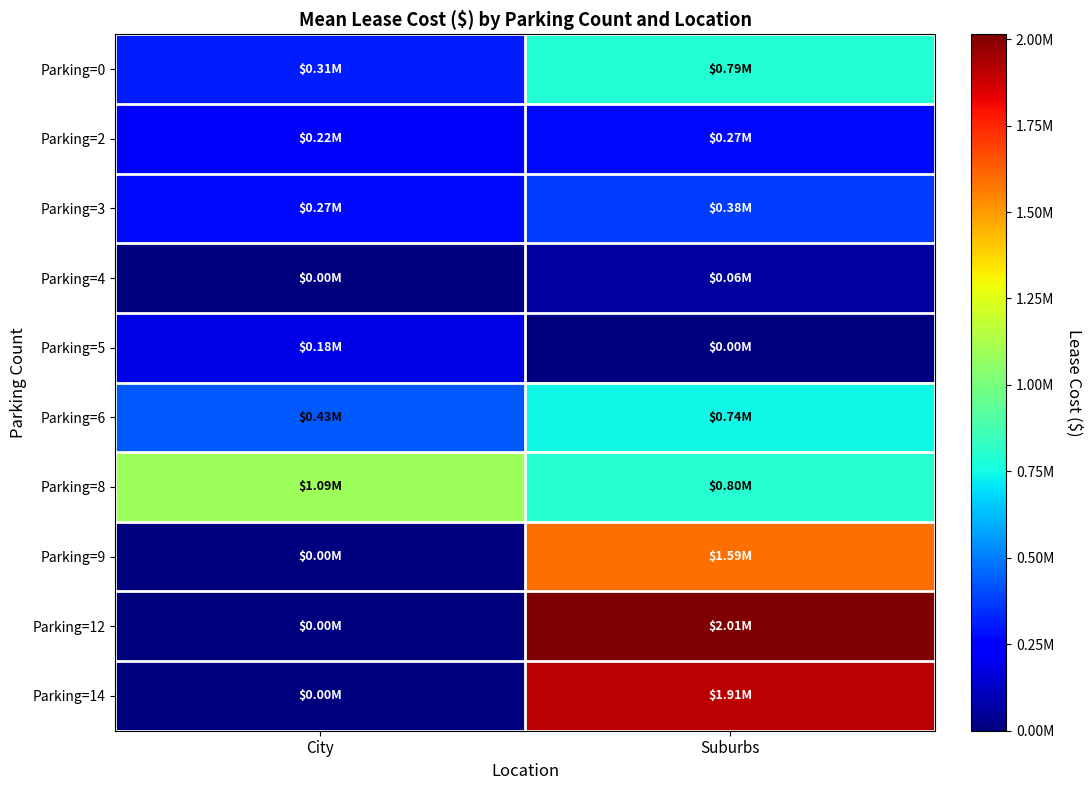

At how many categories does at least one series exceed 709595?

2